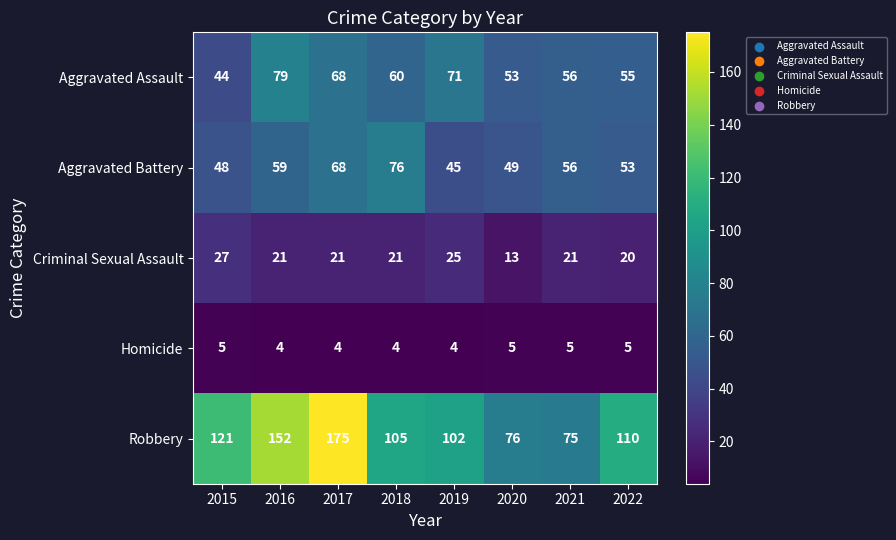

Rank the series by their maximum value, from lowest to highest.

Homicide, Criminal Sexual Assault, Aggravated Battery, Aggravated Assault, Robbery